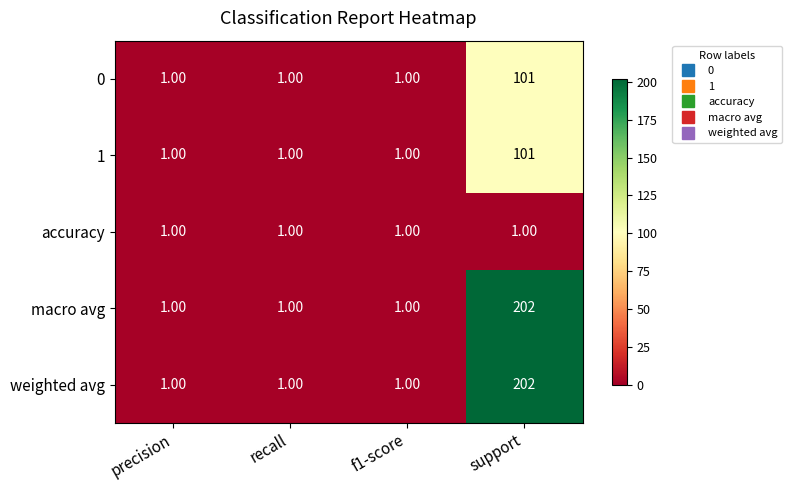

What is the sum of all macro avg values?

205